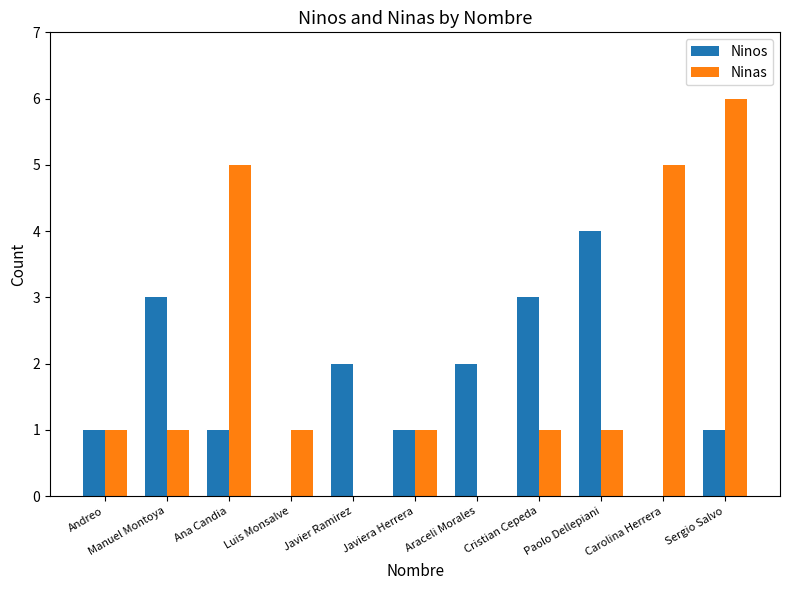

Which series changed the most between Manuel Montoya and Paolo Dellepiani?

Ninos